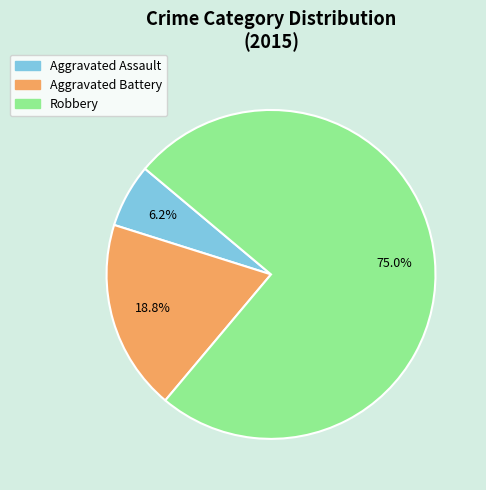

What is the largest slice in the pie chart?

Robbery